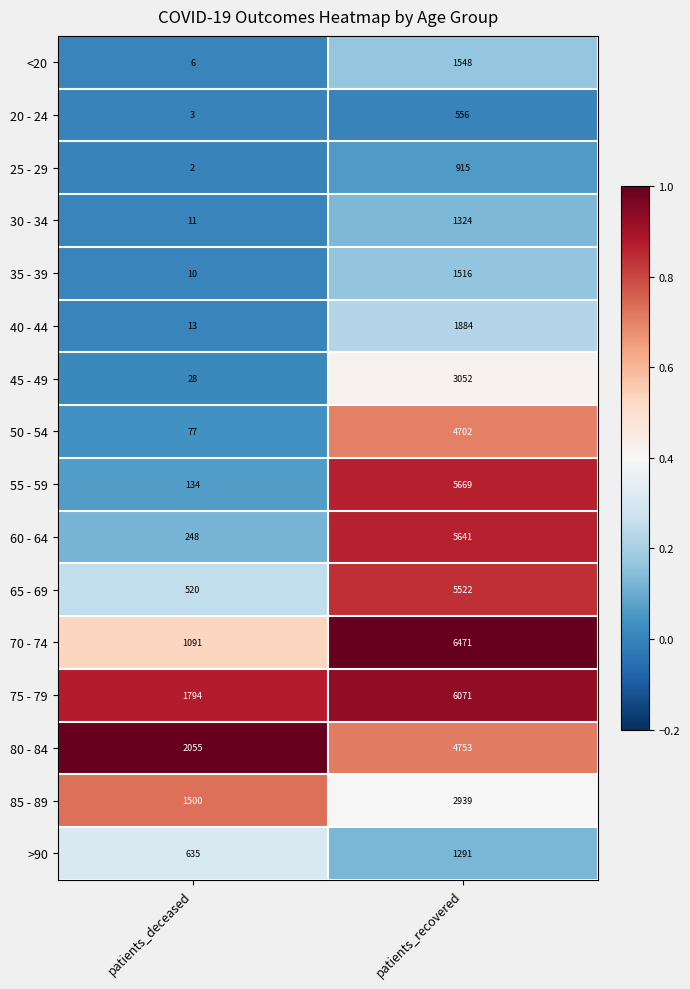

Which series has the largest total across all categories?

75 - 79